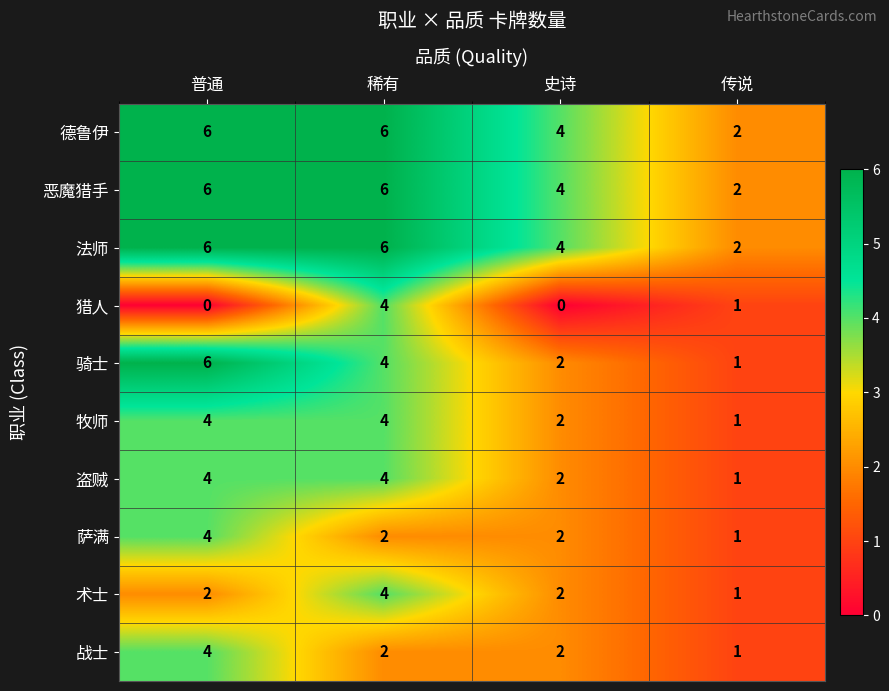

Rank the categories by 骑士 value from highest to lowest.

普通, 稀有, 史诗, 传说